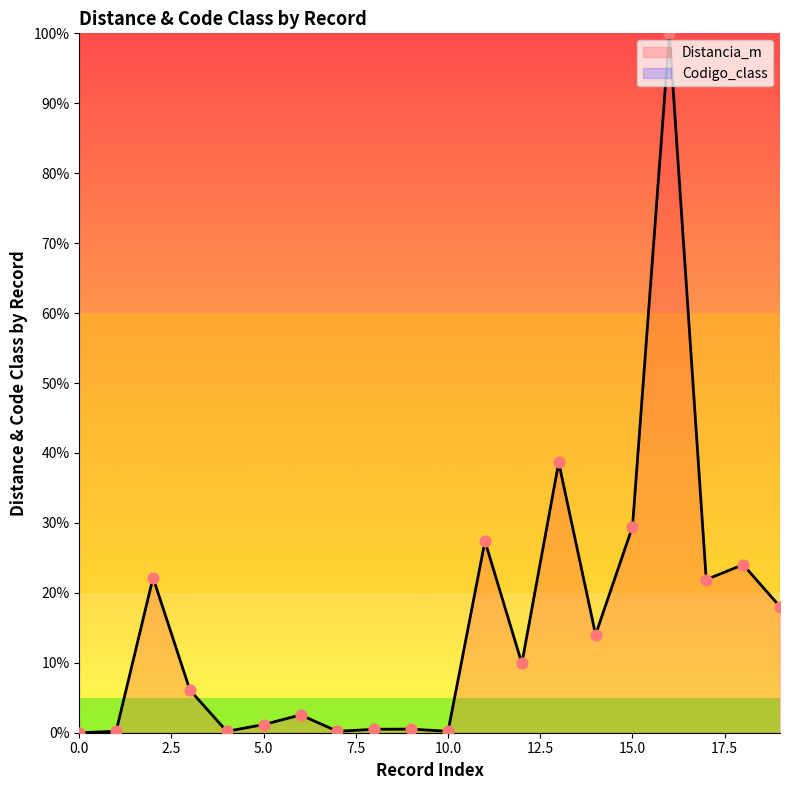

What is the change in value from 2 to 18?

+1.9